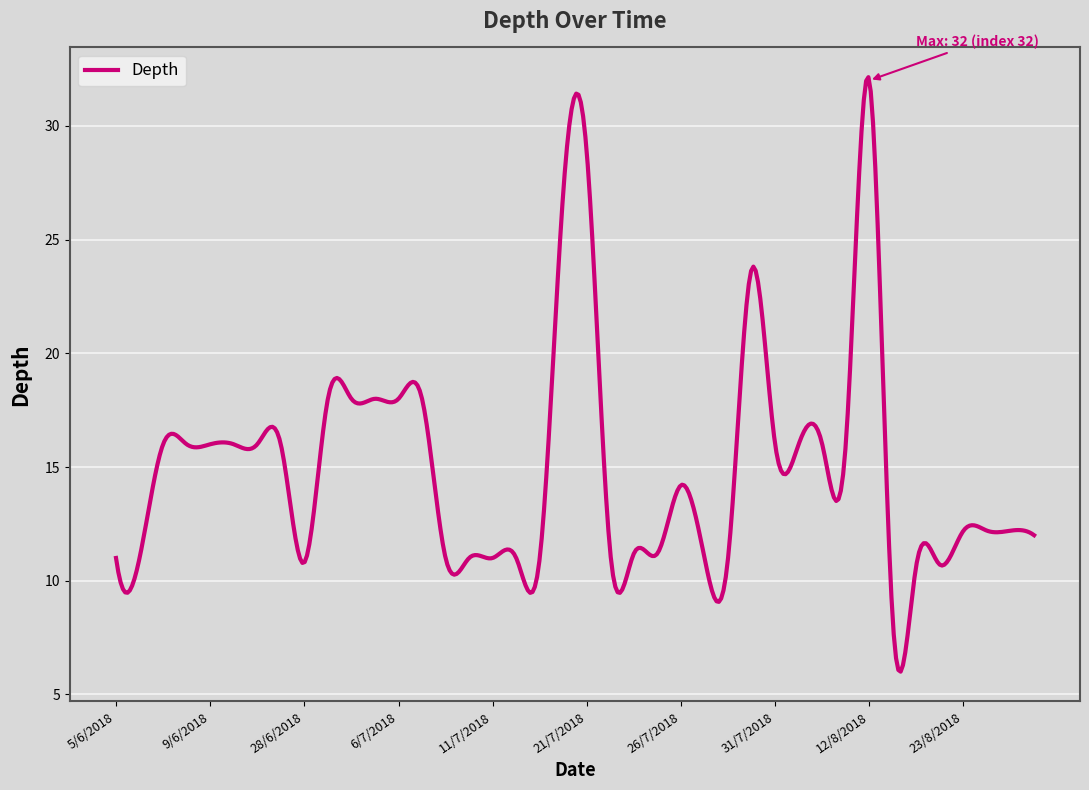

What is the greatest value displayed?

32.1